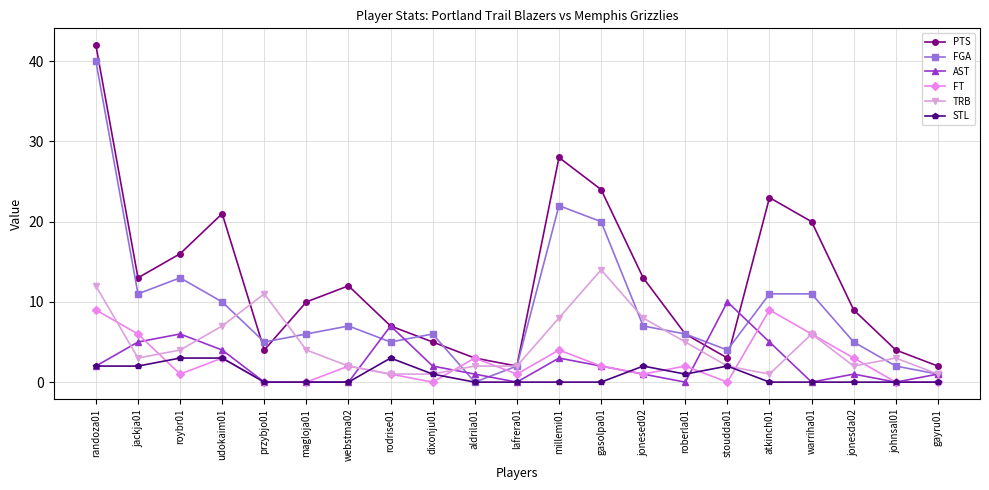

How many categories are shown in the chart?

21